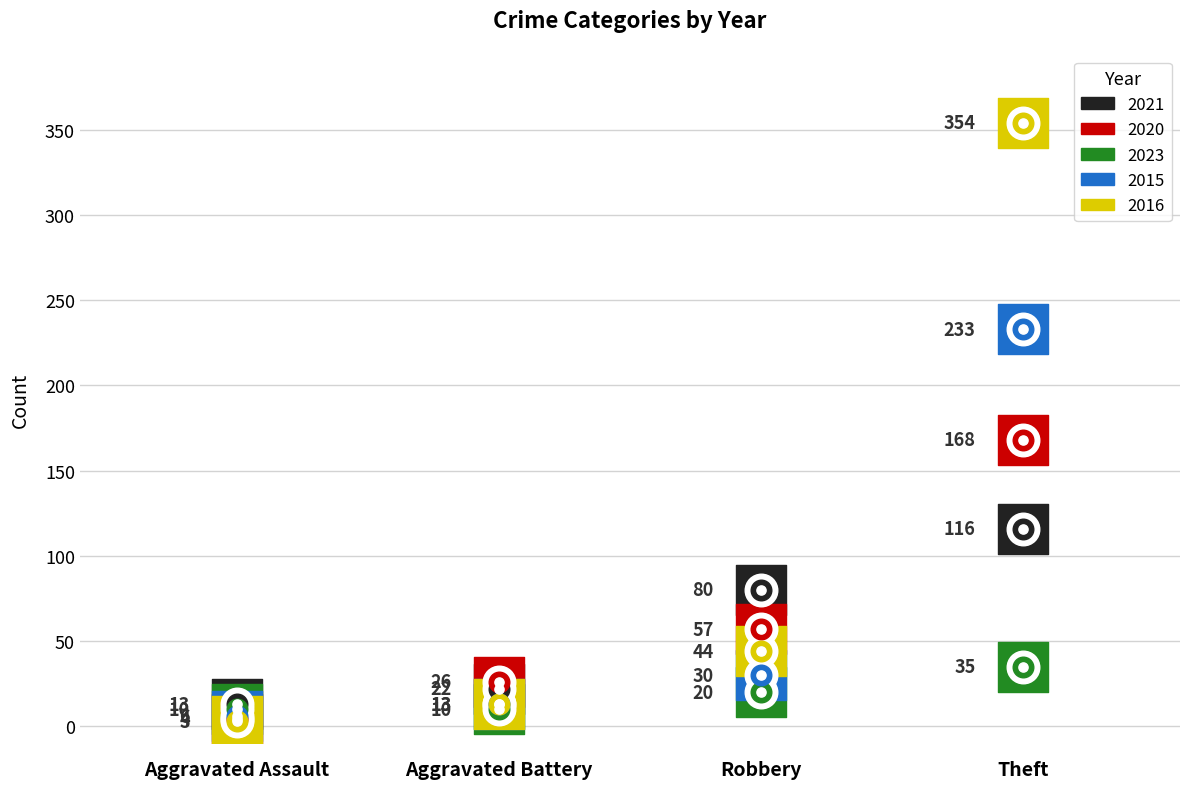

Which series reaches the maximum Y coordinate?

2016